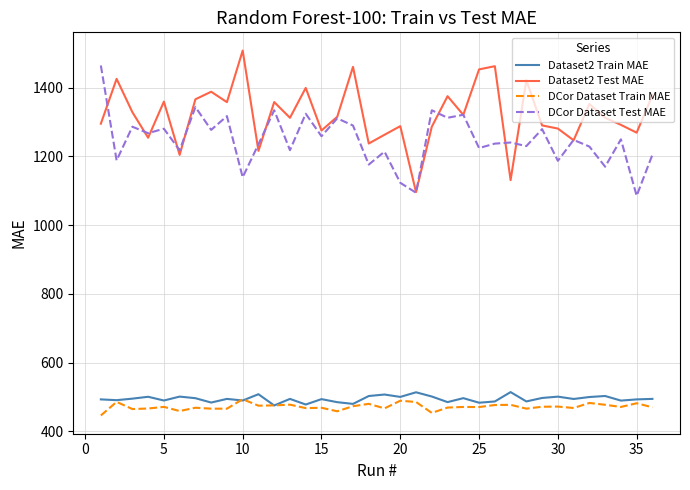

What is the minimum value shown in the chart?

446.1